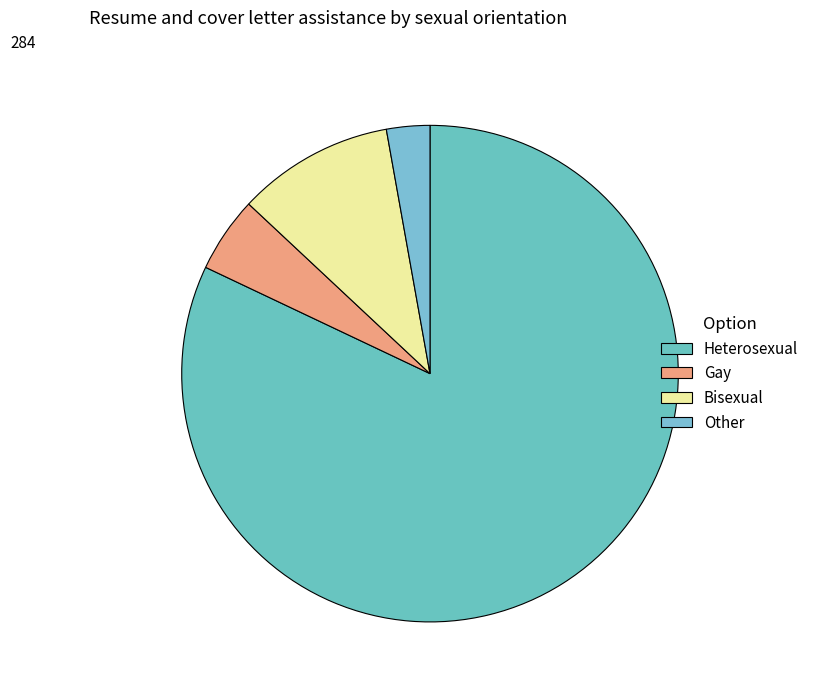

Count the number of slices in the pie.

4